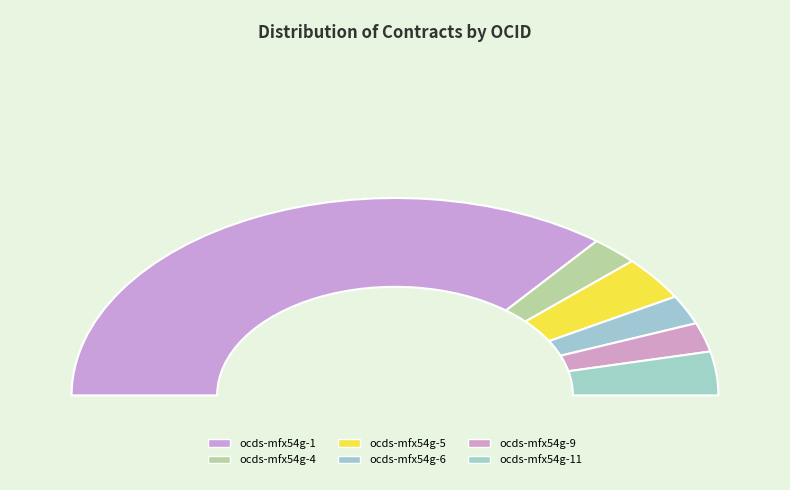

Count the number of slices in the pie.

6